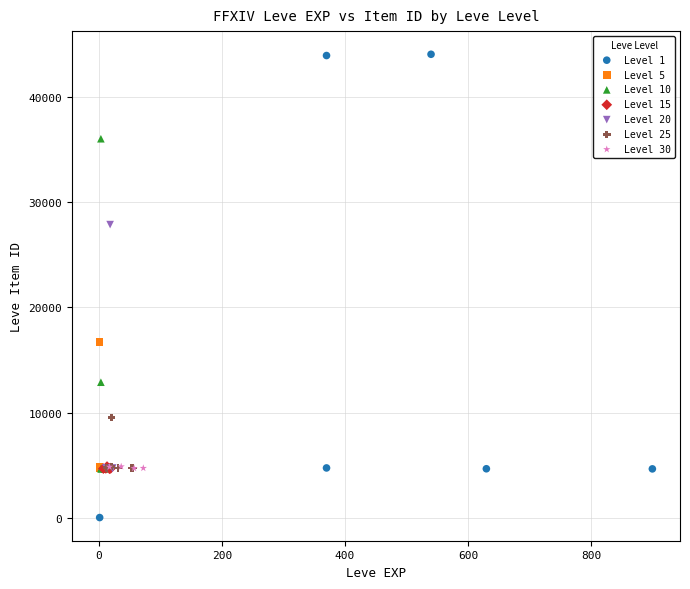

Which series reaches the minimum Y coordinate?

Level 1